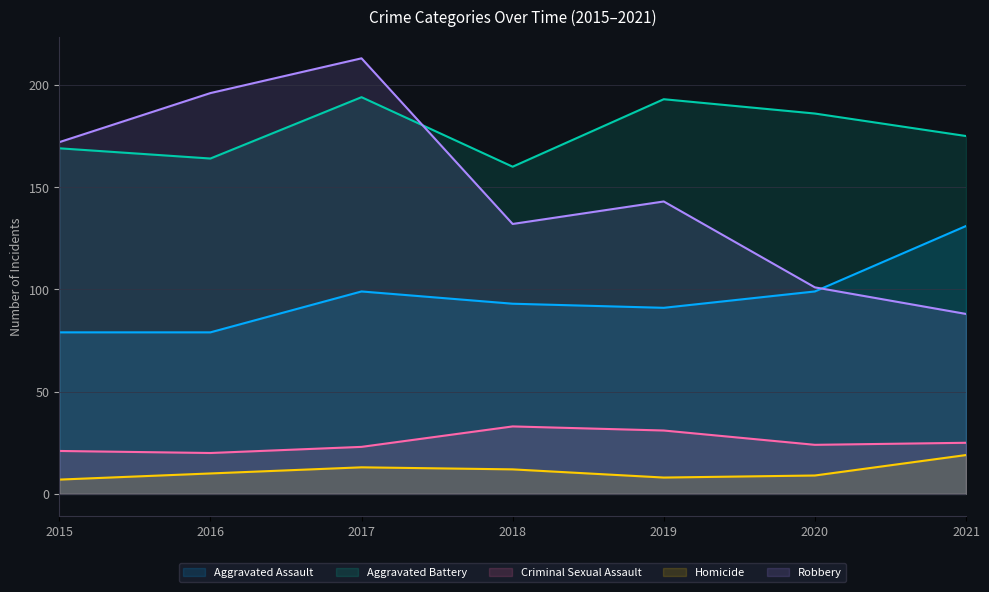

How many values in the Aggravated Assault series are below 93?

3